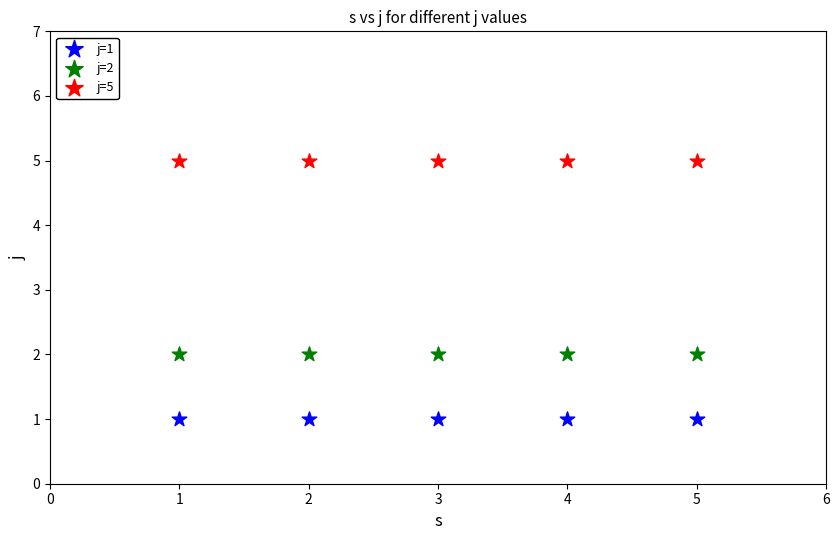

Which series reaches the maximum Y coordinate?

j=5